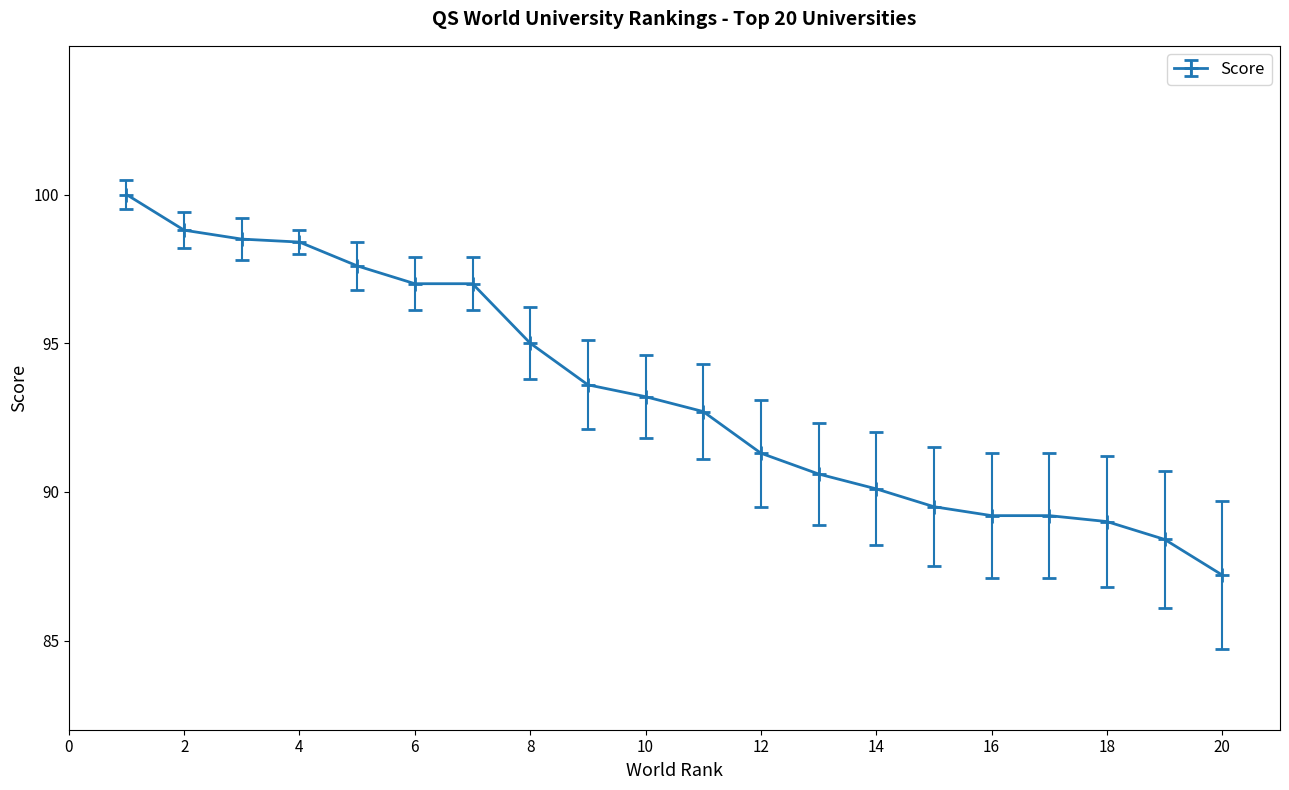

What is the value of the 9th point from the left?

93.6